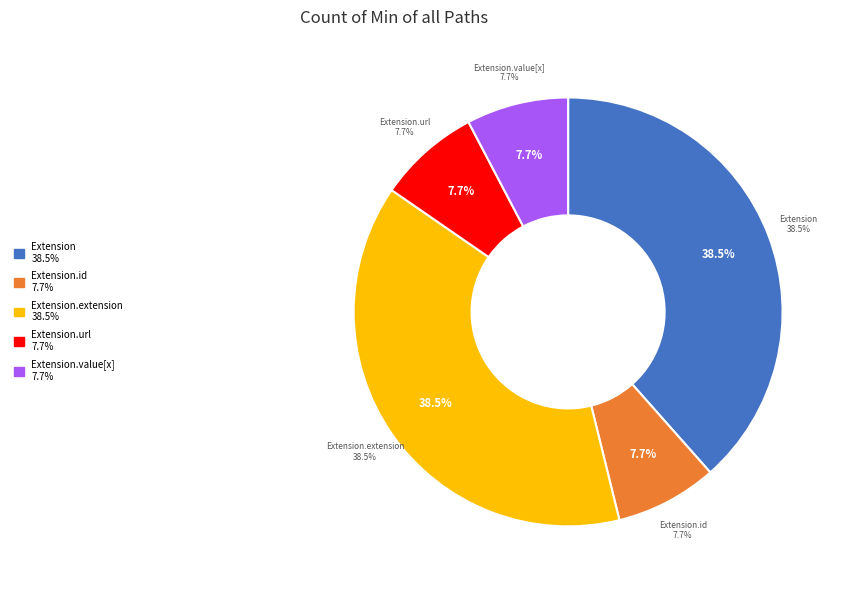

How many slices are in this pie chart?

5